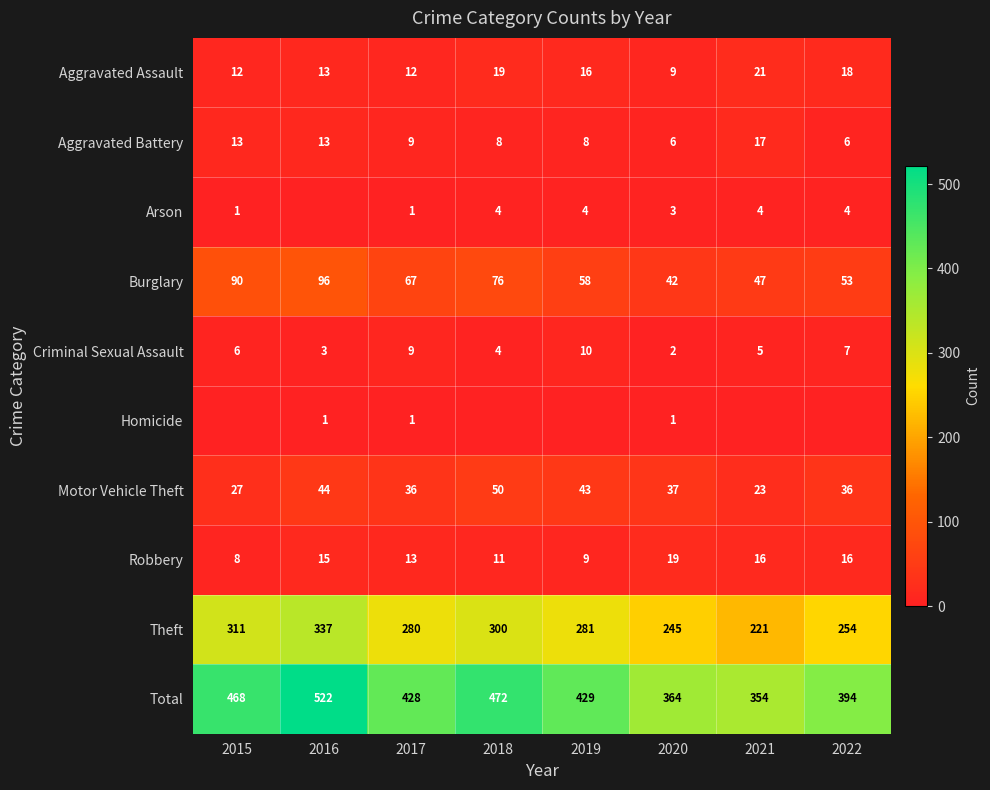

What is the difference between the highest and lowest values at 2020?

363